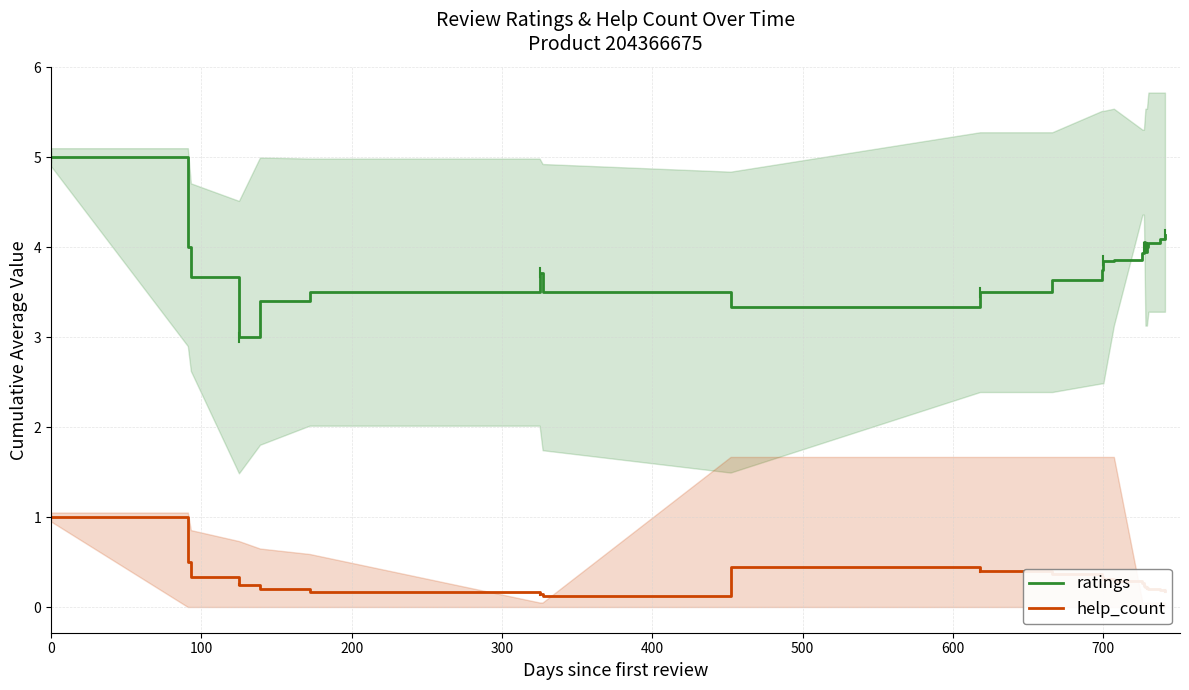

True or false: ratings and help_count cross at least once.

False